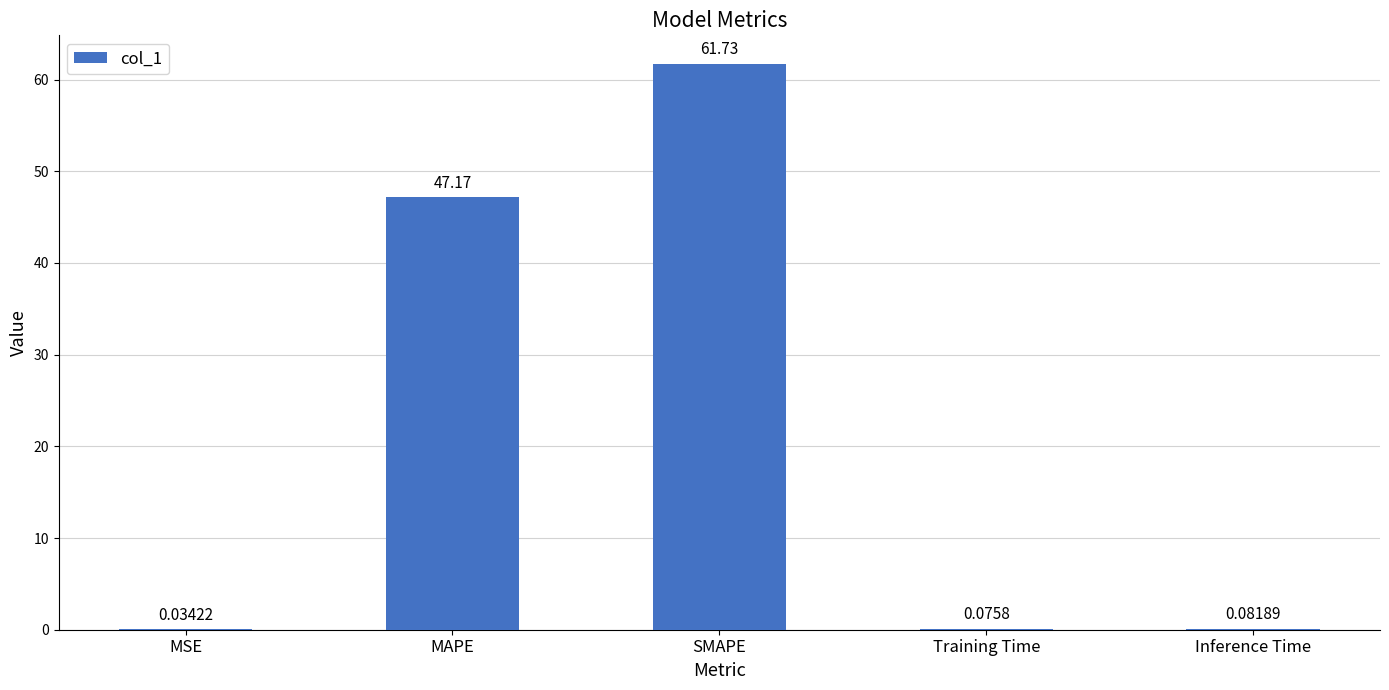

Where is the data nearest to the value 30?

MAPE